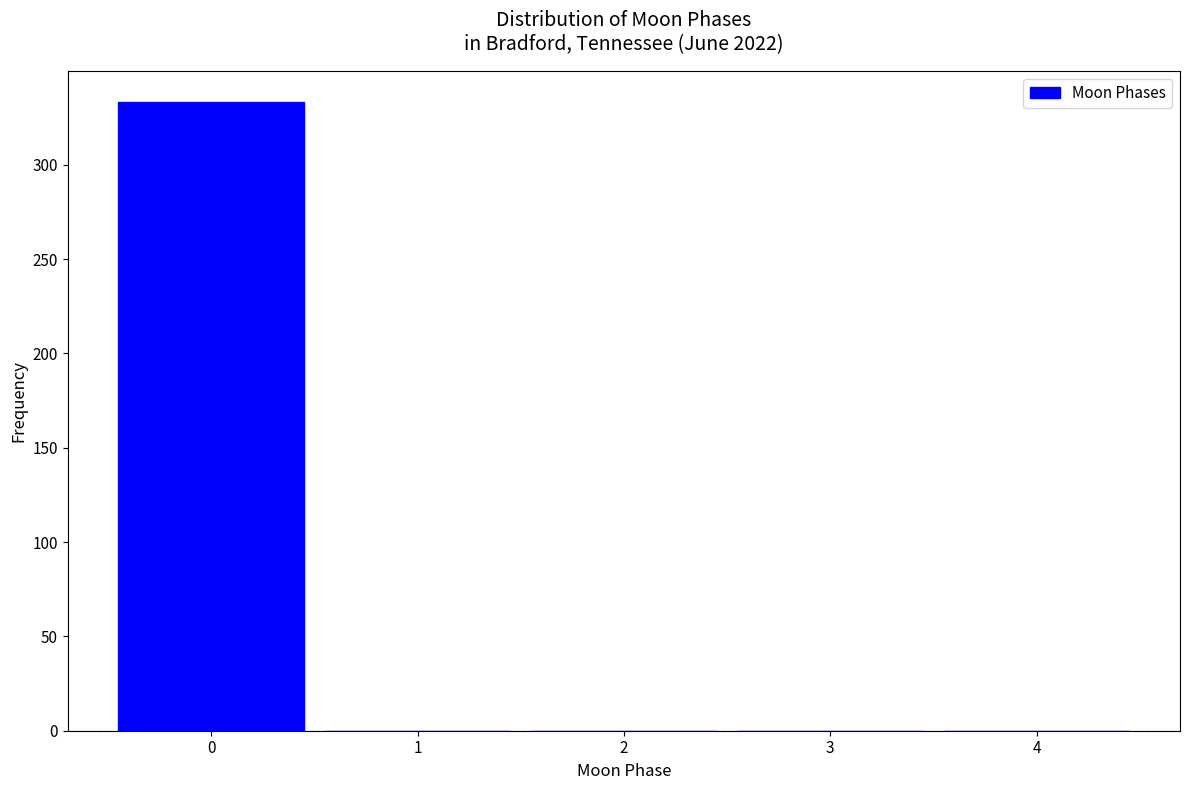

Over which range of the x-axis is the bar tallest?

-0.5 to 0.5